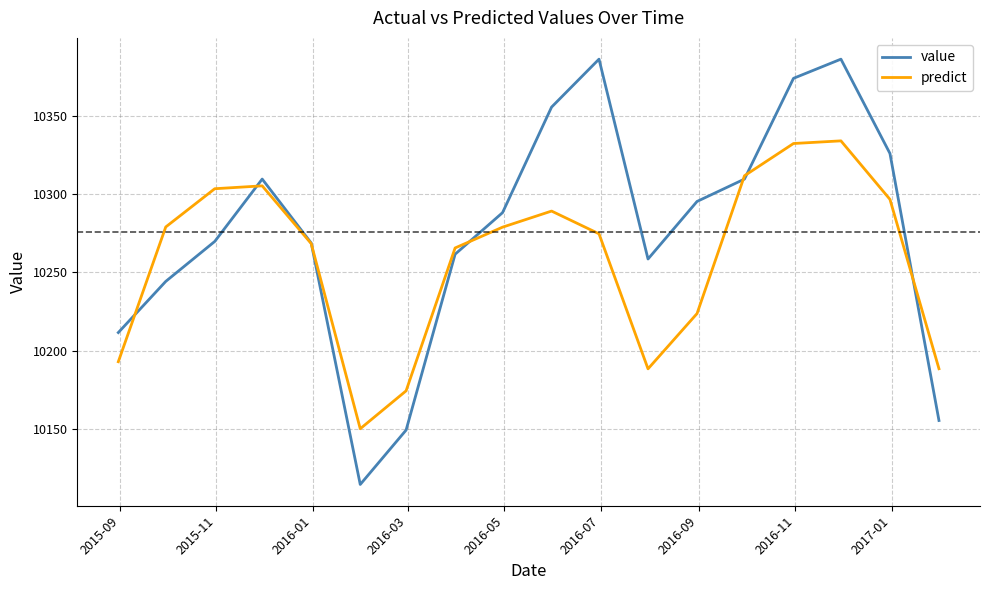

What is the maximum value shown in the chart?

10386.4